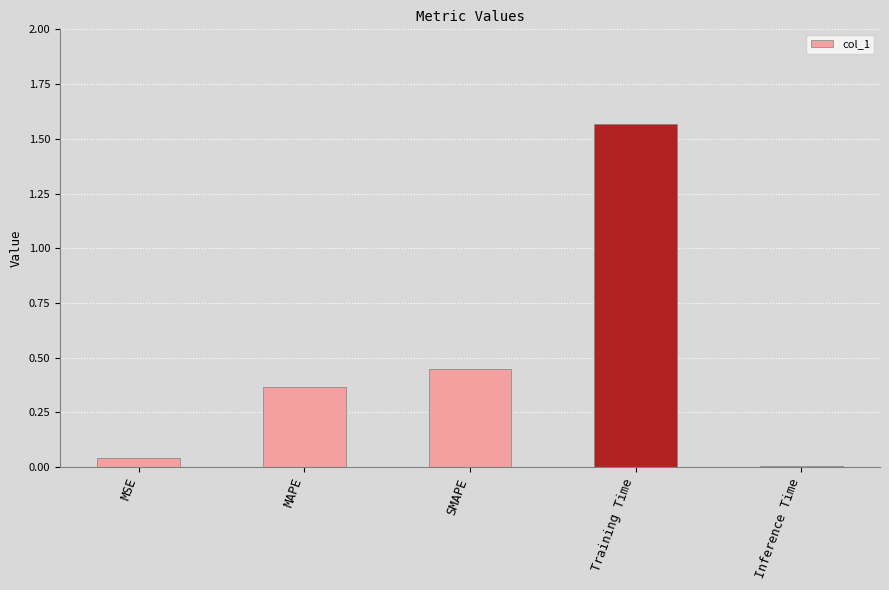

What is the difference between the maximum and second lowest values?

1.5